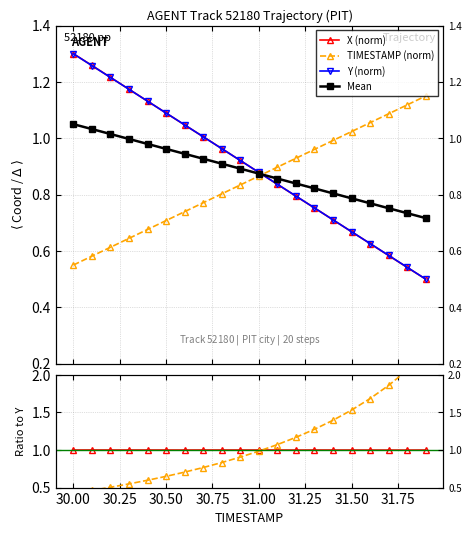

Which series ends up on top after the final intersection of X and Y?

Y